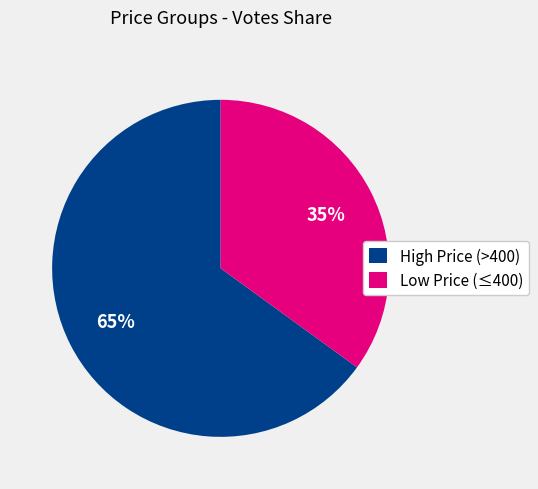

What percentage is the Low Price (≤400) slice, to the nearest percent?

35%